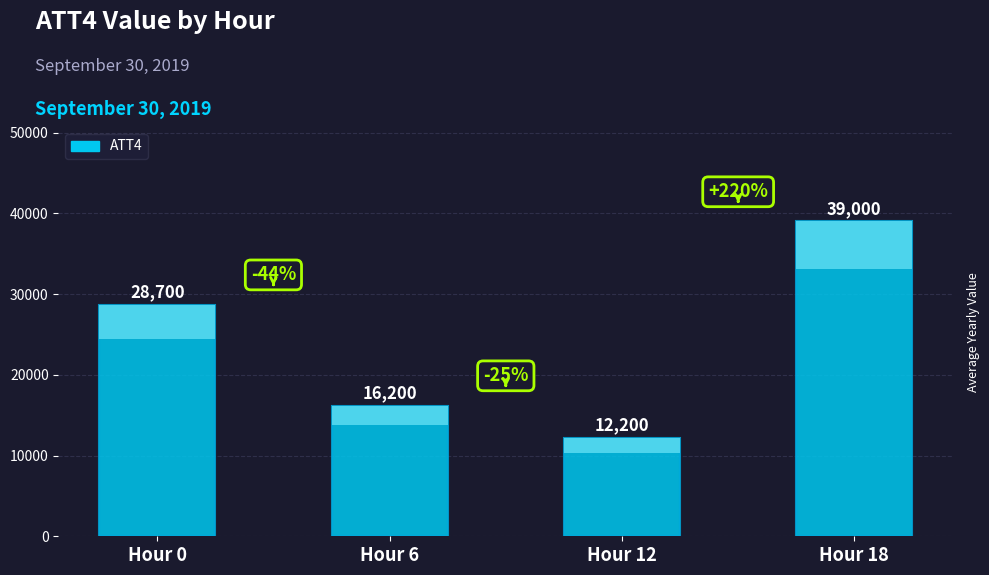

Is it true that the value at Hour 6 is 16200?

True